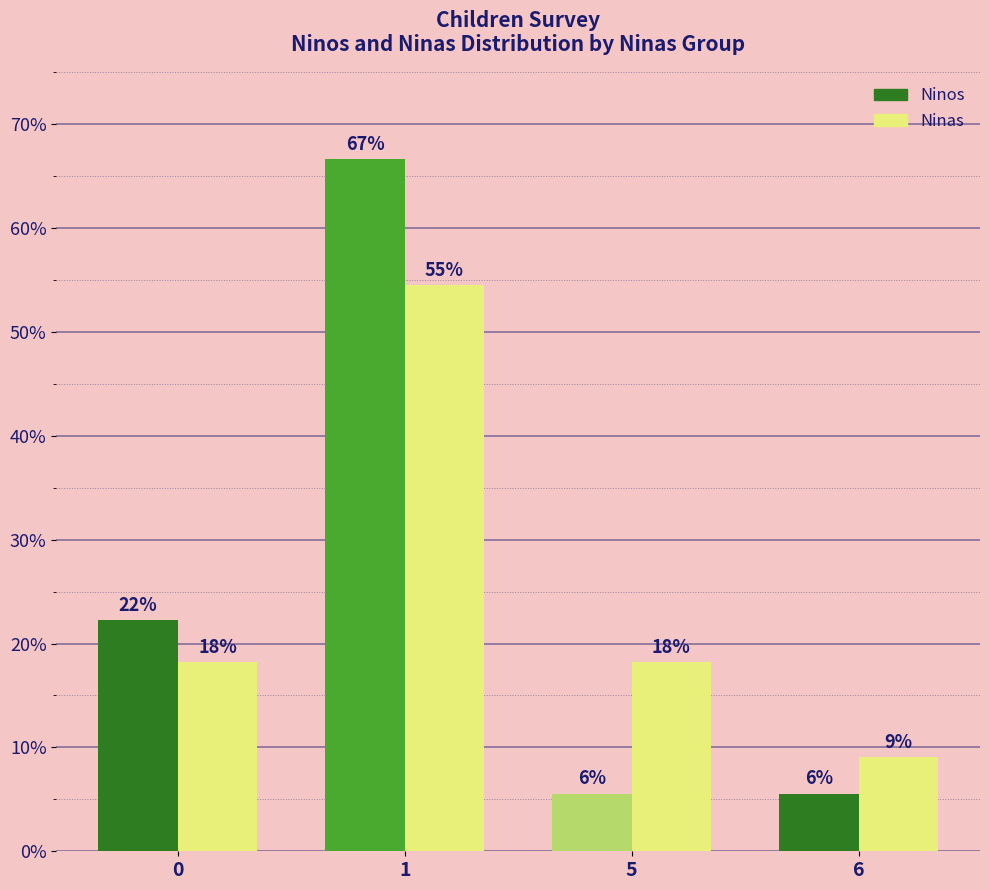

How many bars are there in total?

8